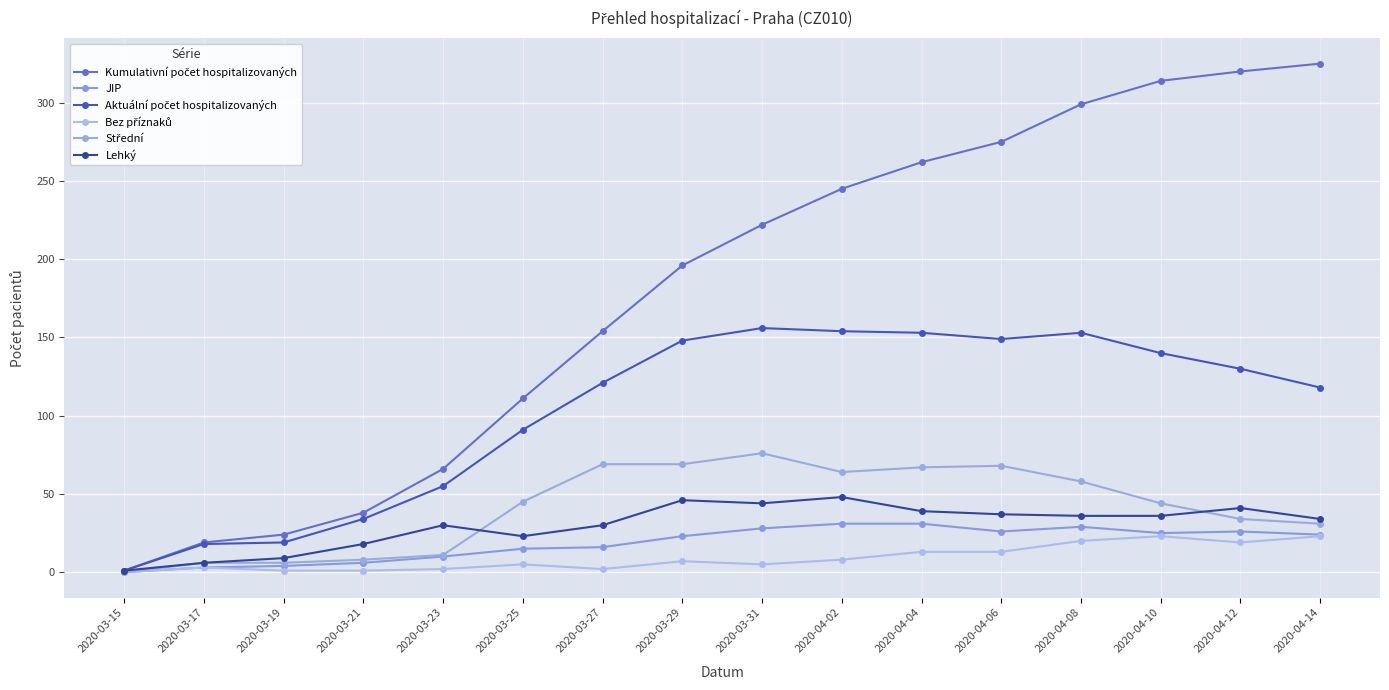

Between 2020-04-04 and 2020-03-25, which is larger?

2020-04-04